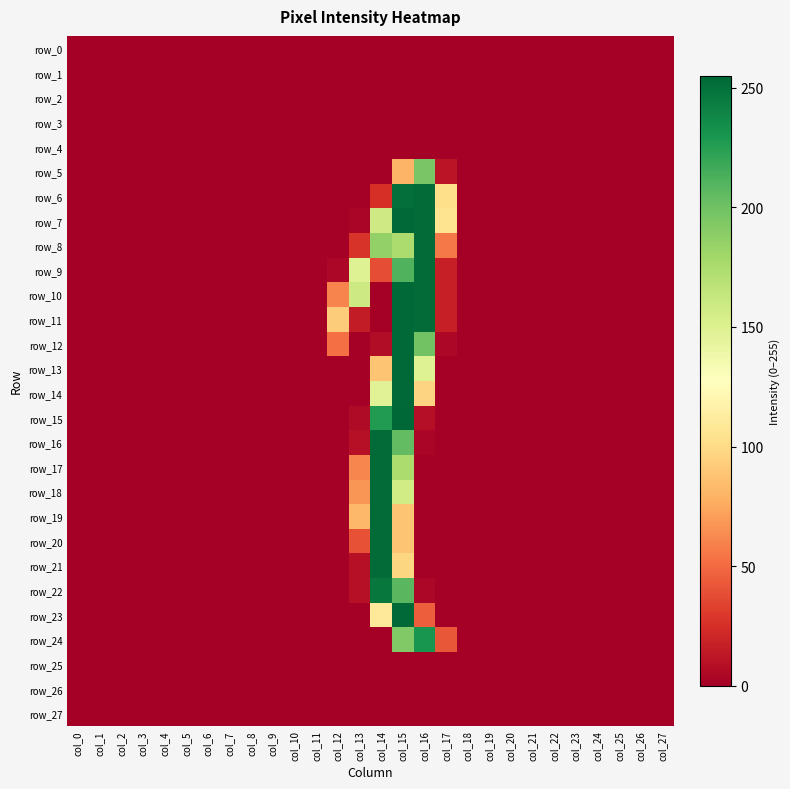

What is the average value of the row_21 series?

13